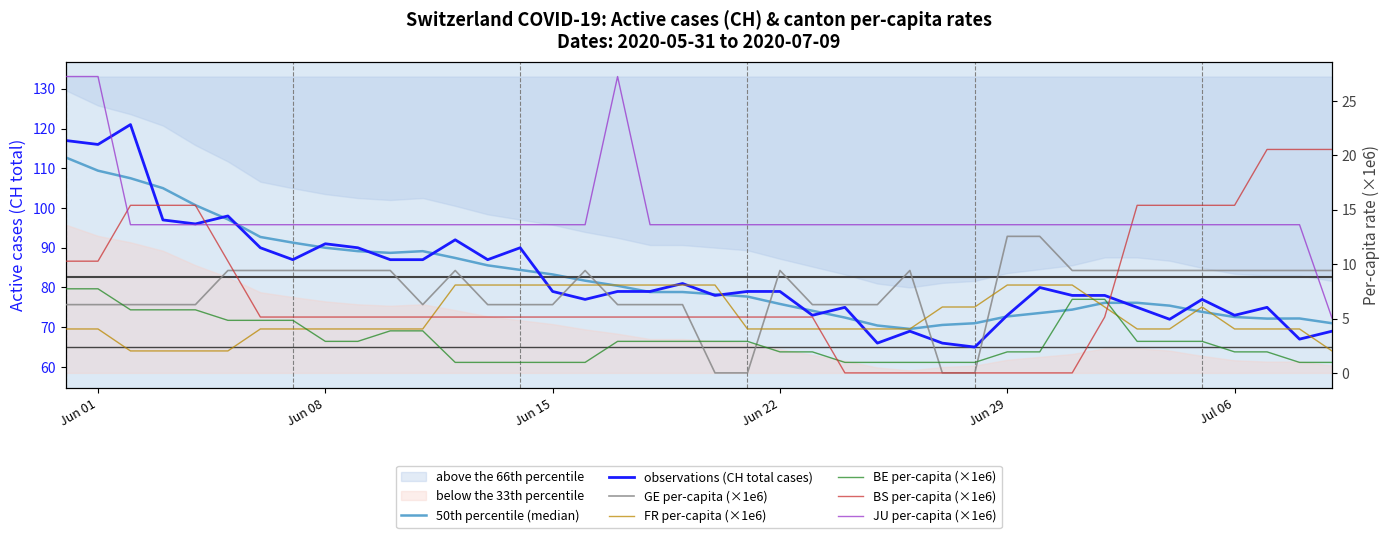

True or false: CH has a value of 20.5 at 9.

False